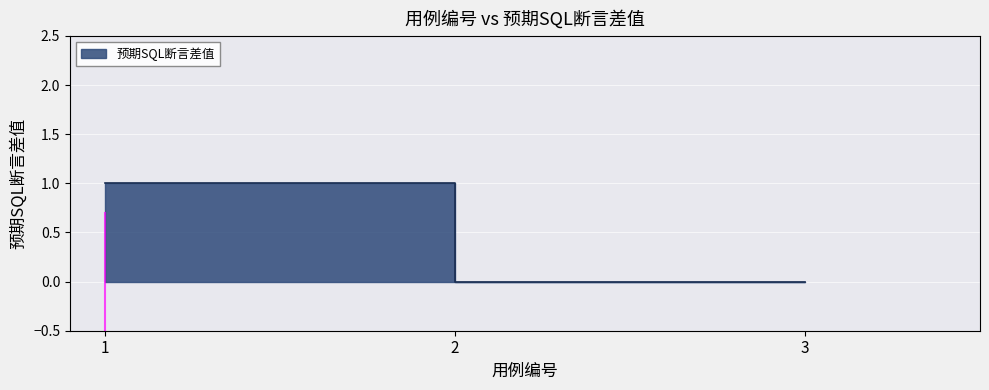

Count the number of values greater than 0.

1